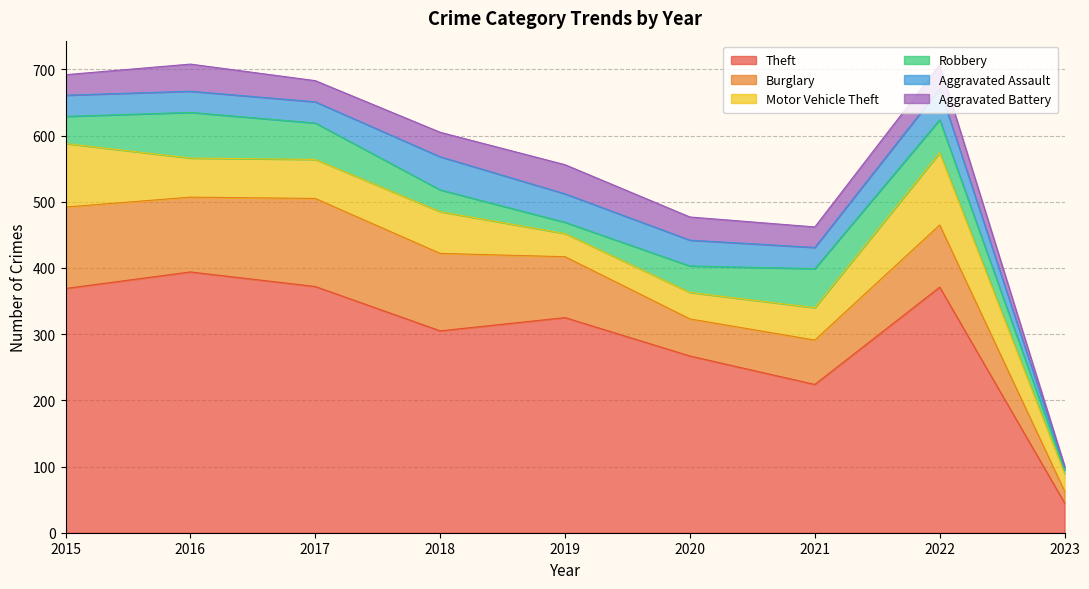

Reading left to right, what are all the values shown in this chart?

Theft: 369	394	372	305	325	267	224	371	45
Burglary: 123	113	133	117	92	56	67	94	18
Motor Vehicle Theft: 96	59	59	63	35	40	49	109	26
Robbery: 41	69	55	33	17	40	59	50	6
Aggravated Assault: 32	32	32	50	43	39	32	47	4
Aggravated Battery: 31	41	32	37	44	35	31	36	2